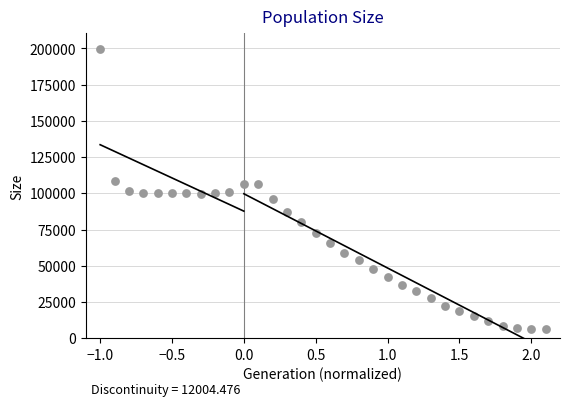

What is the range of Y values (max minus min)?

193970